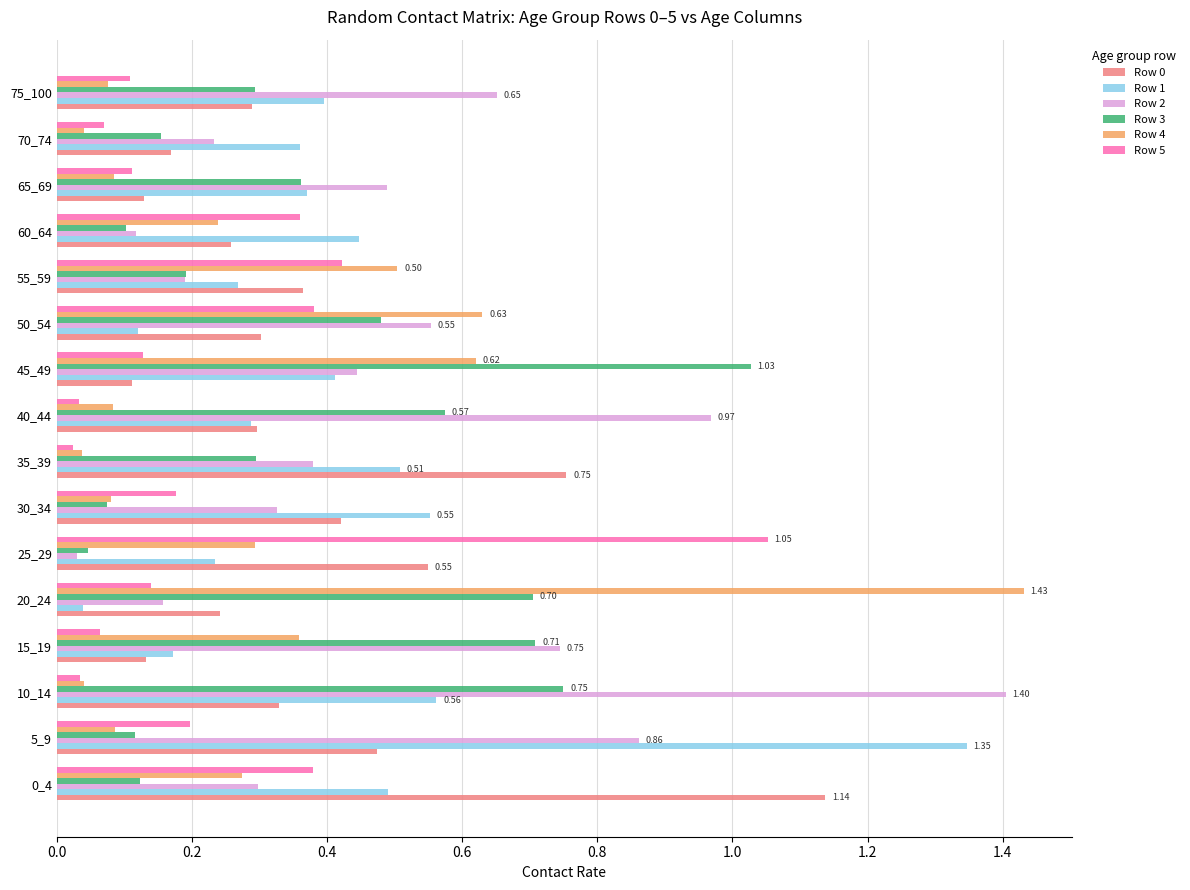

Between 5_9 and 65_69, which series saw the biggest shift?

Row 1